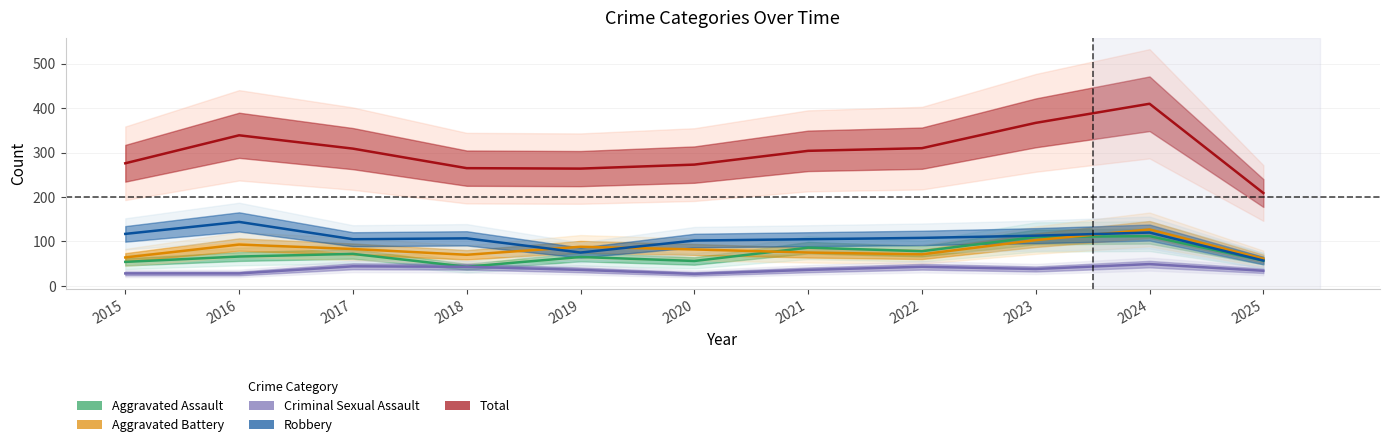

What are all the series names shown in the legend?

Aggravated Assault, Aggravated Battery, Criminal Sexual Assault, Robbery, Total